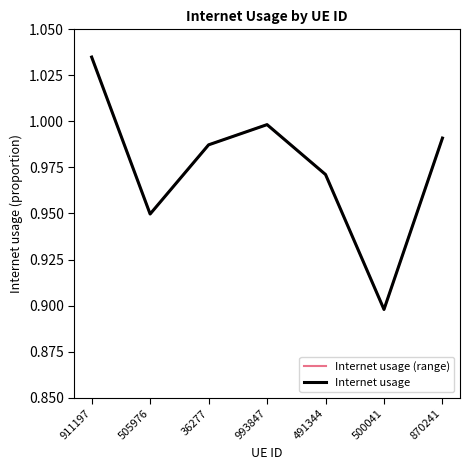

Where is Internet usage nearest to the value 0?

500041